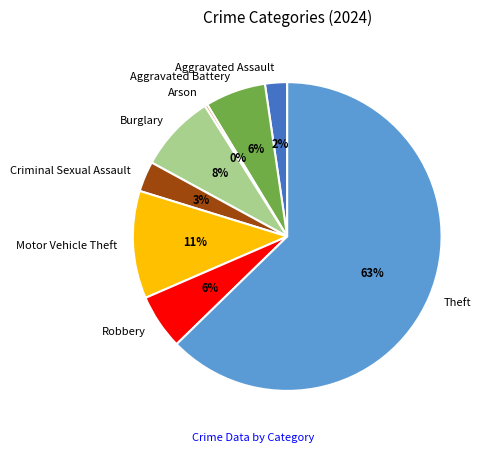

To the nearest percent, what portion does Aggravated Battery represent?

6%